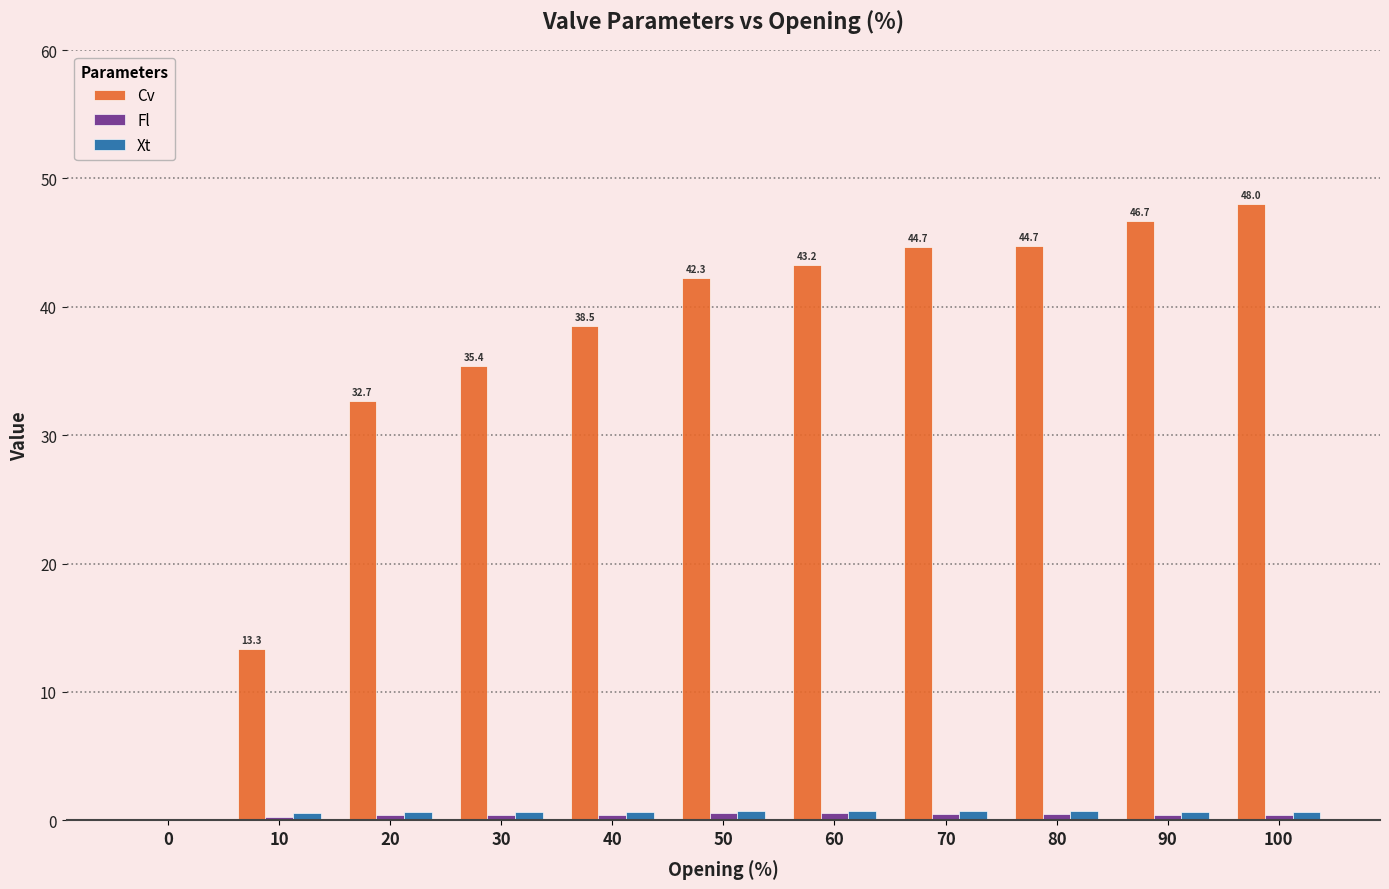

What is the sum of all Cv values?

389.5